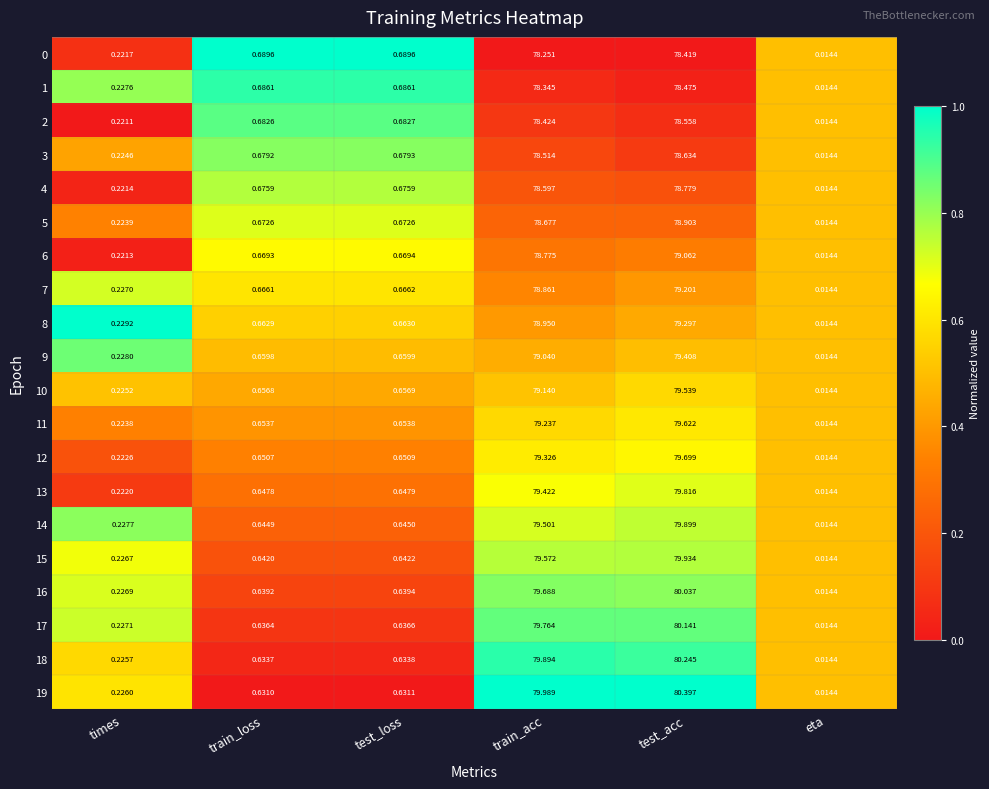

At which category is the sum across all series the highest?

test_acc